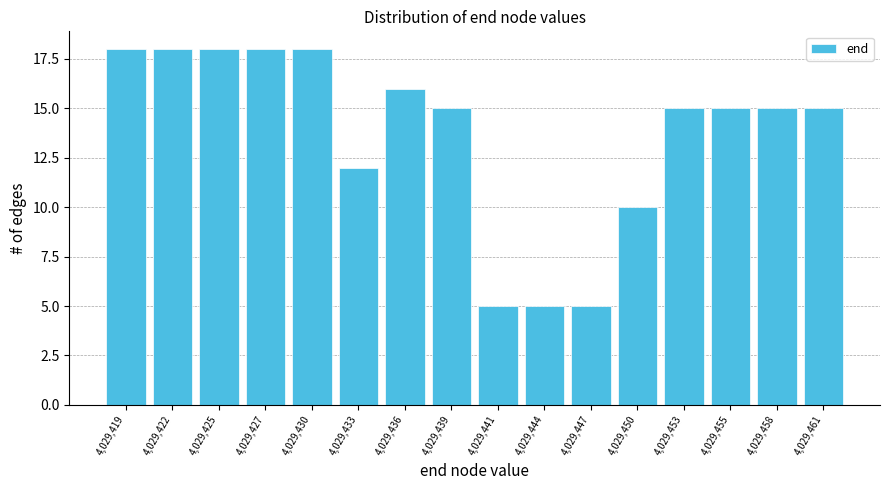

Reading left to right, transcribe all the data shown in this chart.

4,029,419=18	4,029,422=18	4,029,425=18	4,029,427=18	4,029,430=18	4,029,433=12	4,029,436=16	4,029,439=15	4,029,441=5	4,029,444=5	4,029,447=5	4,029,450=10	4,029,453=15	4,029,455=15	4,029,458=15	4,029,461=15